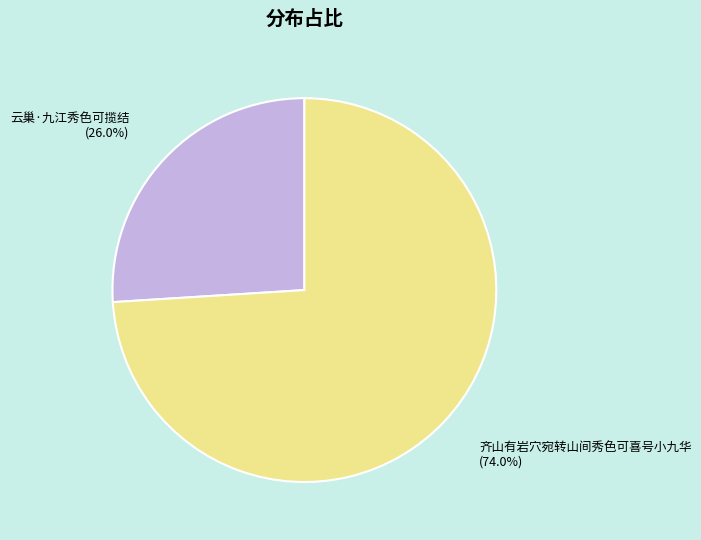

Does any single category account for the majority?

Yes